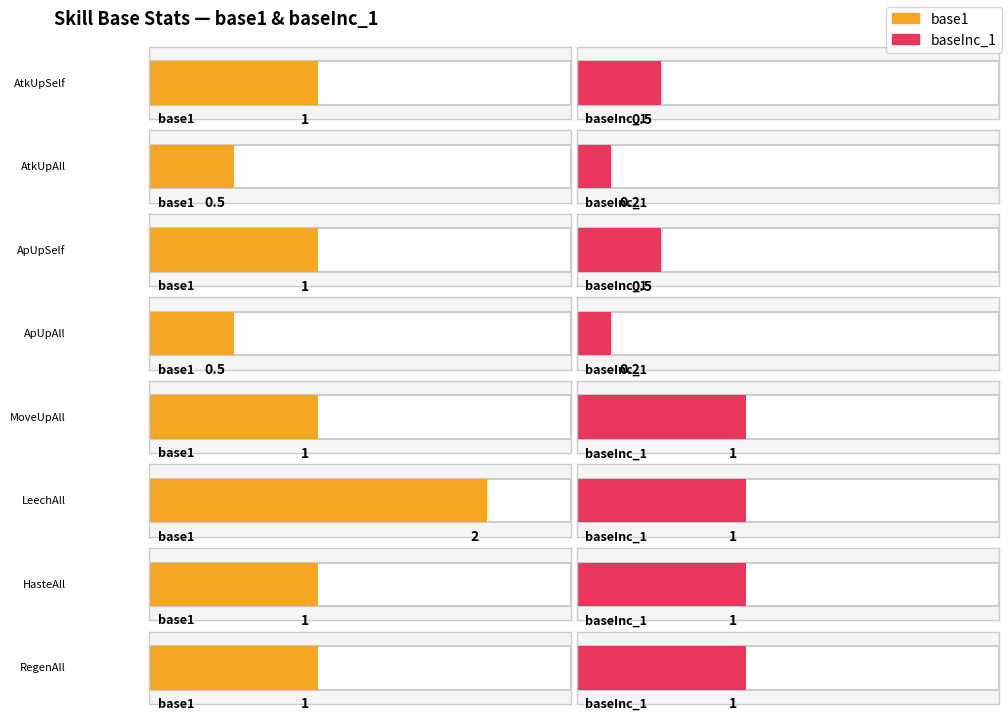

Is the value of baseInc_1 at LeechAll greater than the value of base1 at AtkUpSelf?

No